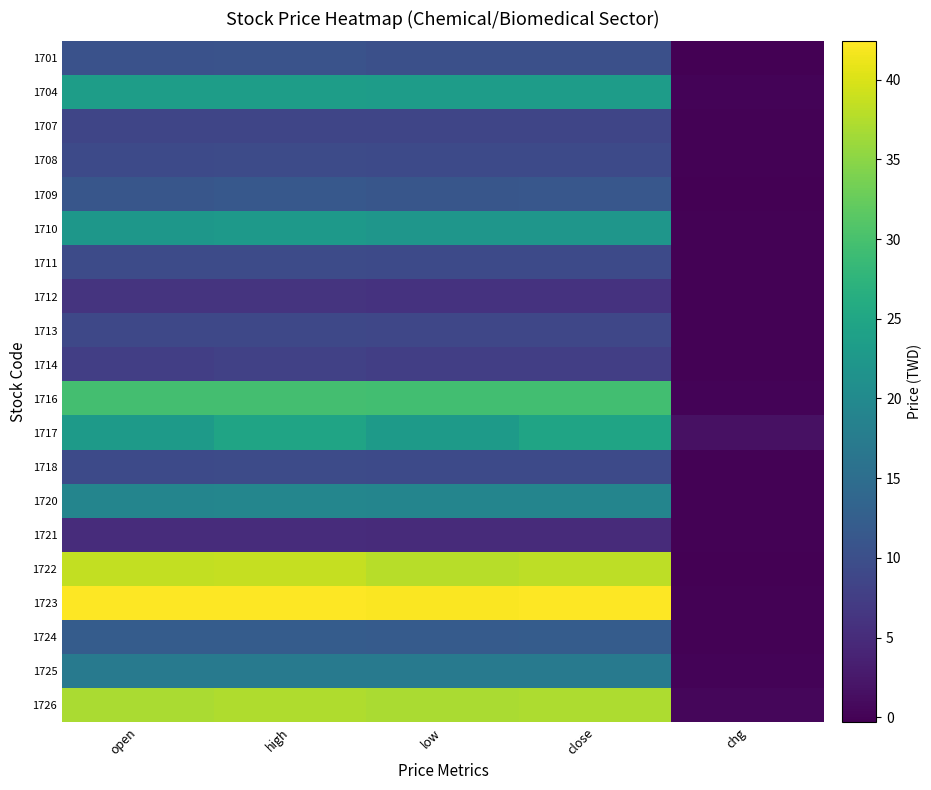

Reading right to left, list all the values displayed in this chart.

1701: chg=-0.2	close=10.2	low=10.2	high=10.6	open=10.4
1704: chg=0.1	close=23.3	low=23.2	high=23.5	open=23.4
1707: chg=0.0	close=8.6	low=8.6	high=8.7	open=8.7
1708: chg=-0.0	close=9.3	low=9.3	high=9.4	open=9.3
1709: chg=-0.2	close=11.3	low=11.2	high=11.5	open=11.2
1710: chg=-0.1	close=22.1	low=22.1	high=22.6	open=22.2
1711: chg=-0.1	close=9.3	low=9.3	high=9.4	open=9.4
1712: chg=-0.1	close=6.0	low=6.0	high=6.1	open=6.1
1713: chg=-0.1	close=8.8	low=8.8	high=8.9	open=8.9
1714: chg=-0.1	close=7.5	low=7.5	high=7.9	open=7.7
1716: chg=0.1	close=29.6	low=29.4	high=29.7	open=29.7
1717: chg=1.6	close=24.6	low=23.0	high=24.6	open=23.0
1718: chg=0.0	close=9.2	low=9.2	high=9.4	open=9.3
1720: chg=-0.1	close=19.1	low=19.1	high=19.3	open=19.1
1721: chg=-0.1	close=5.0	low=5.0	high=5.1	open=5.0
1722: chg=-0.3	close=38.2	low=37.8	high=38.7	open=38.5
1723: chg=0.0	close=42.3	low=42.1	high=42.4	open=42.3
1724: chg=0.0	close=12.1	low=12.0	high=12.1	open=12.1
1725: chg=0.1	close=17.4	low=17.2	high=17.4	open=17.2
1726: chg=0.5	close=37.1	low=37.0	high=37.3	open=37.0